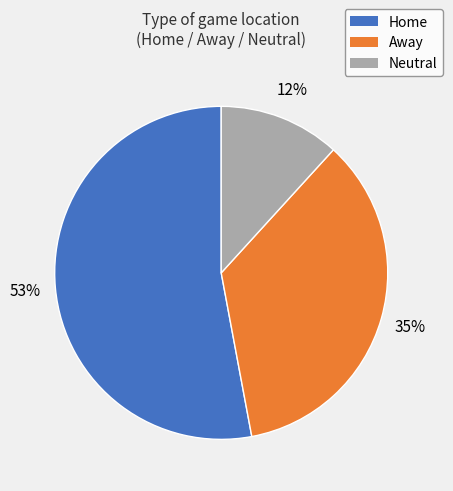

True or false: Away accounts for 45% of the total.

False